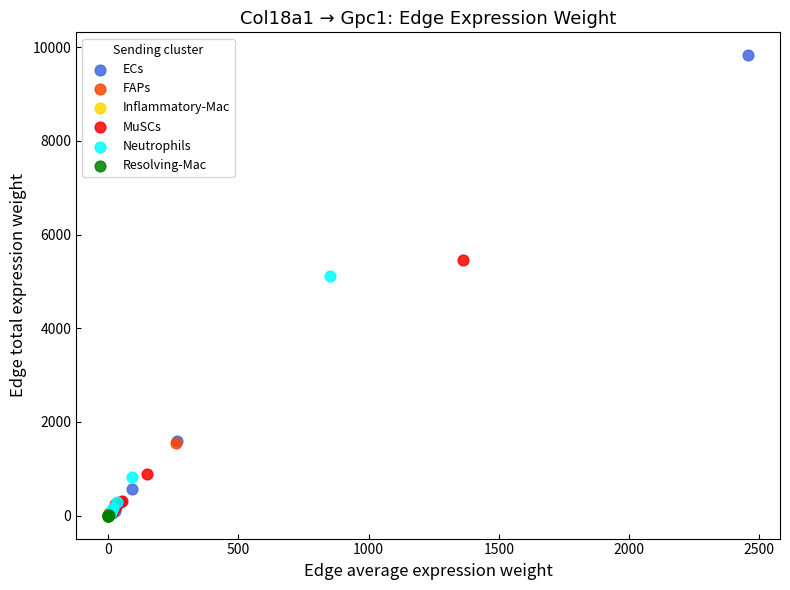

Which series reaches the maximum Y coordinate?

ECs